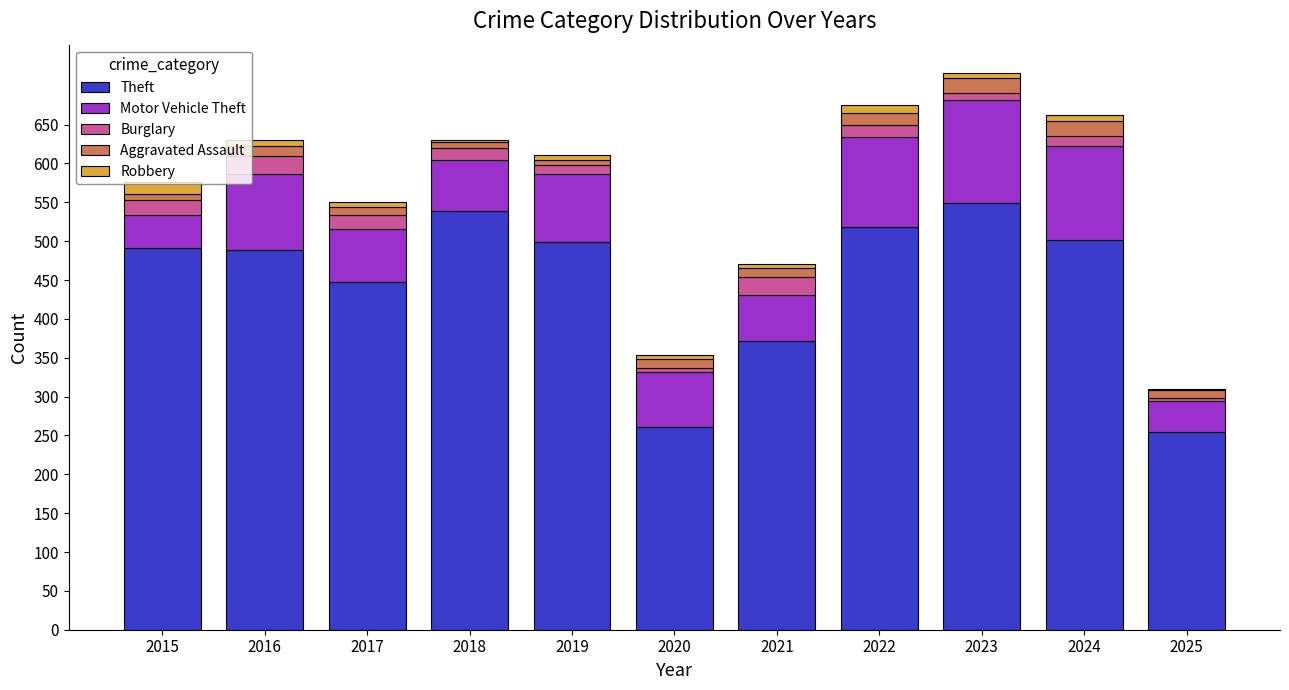

At how many categories does at least one series exceed 91?

11